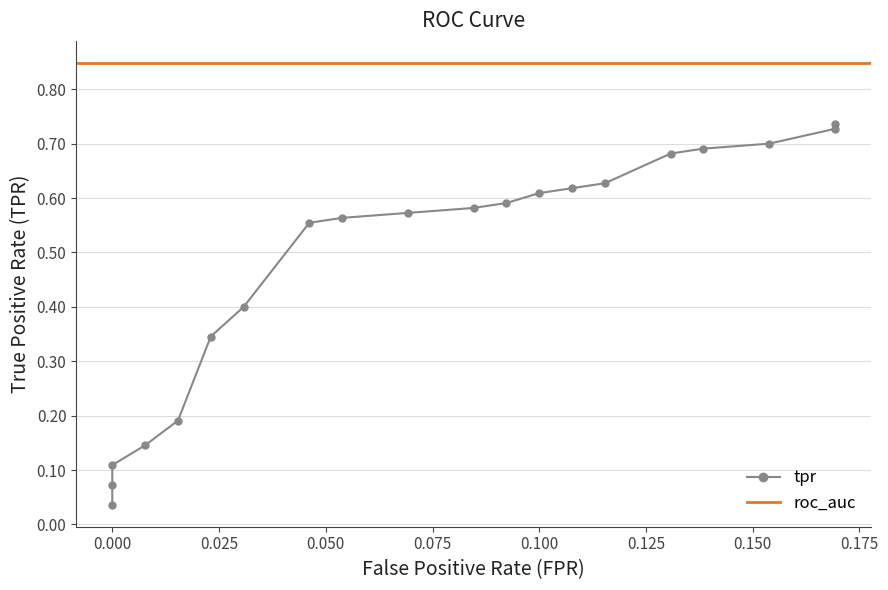

What is the sum of the values at 0.06923076923076923 and 0.01538461538461539?

0.8